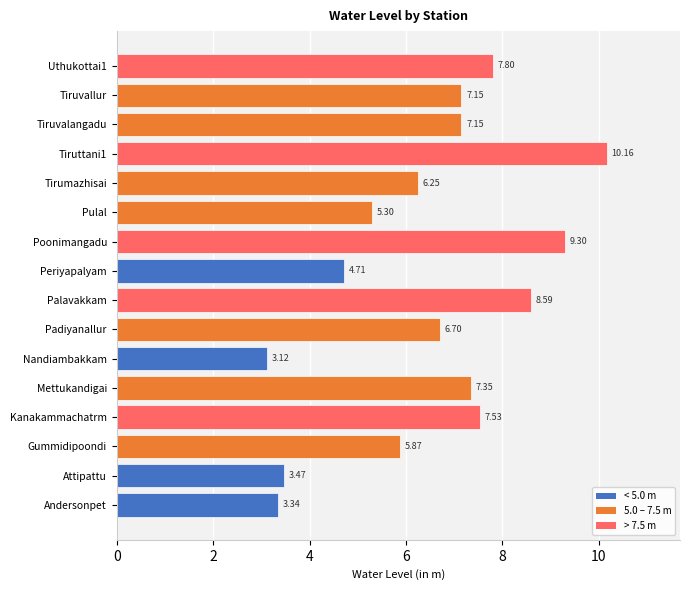

Between Pulal and Mettukandigai, which is larger?

Mettukandigai